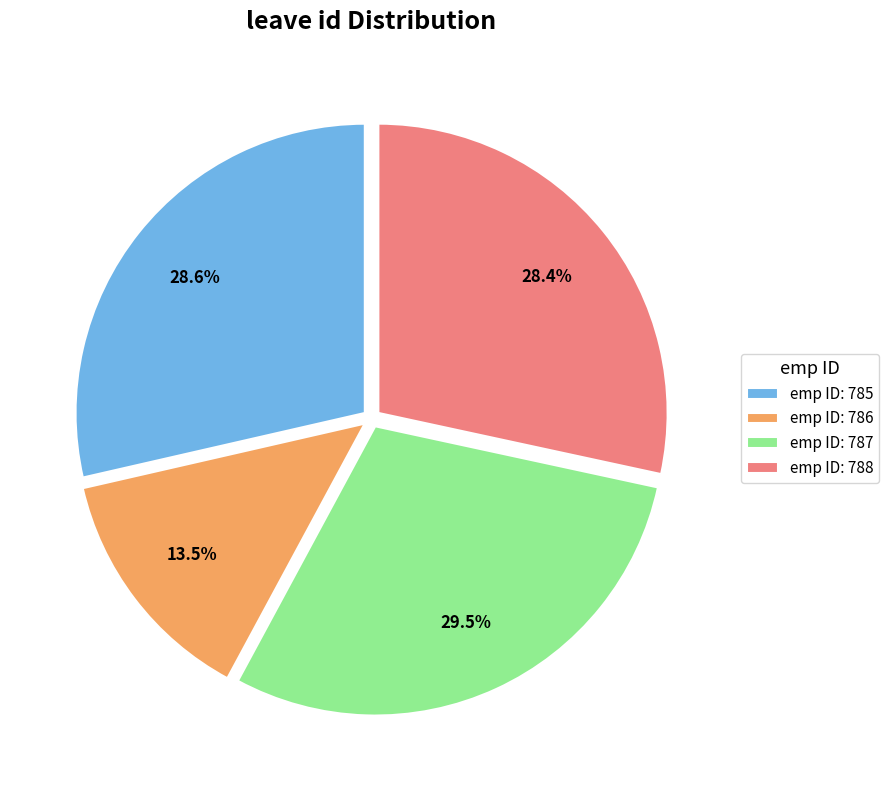

What is the smallest slice in the pie chart?

emp ID: 786